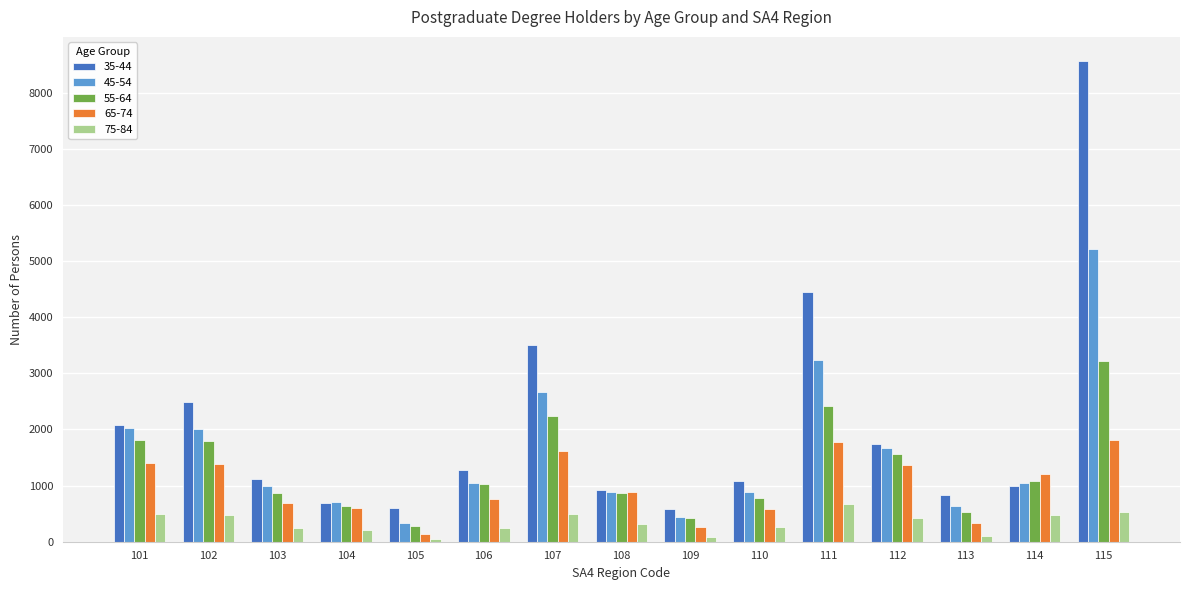

At which category is the sum across all series the highest?

115